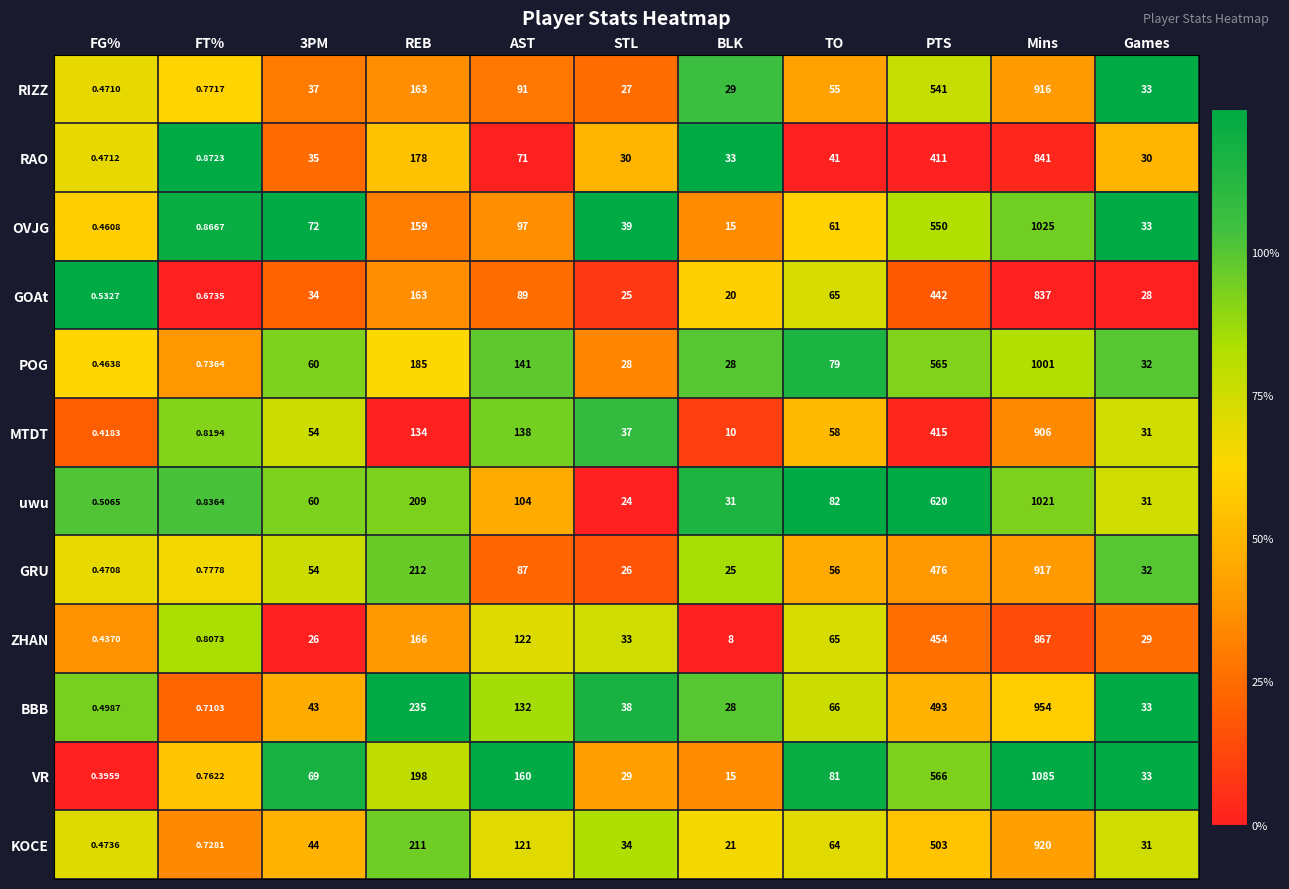

Where is OVJG nearest to the value 512?

PTS